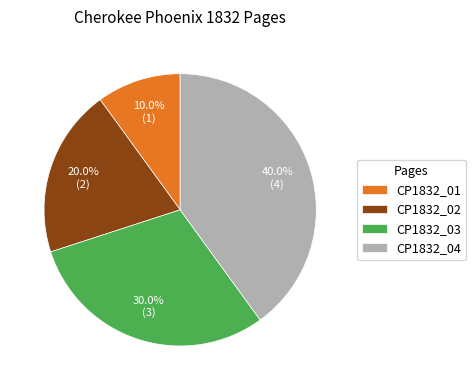

What percentage is the CP1832_02 slice, to the nearest percent?

20%